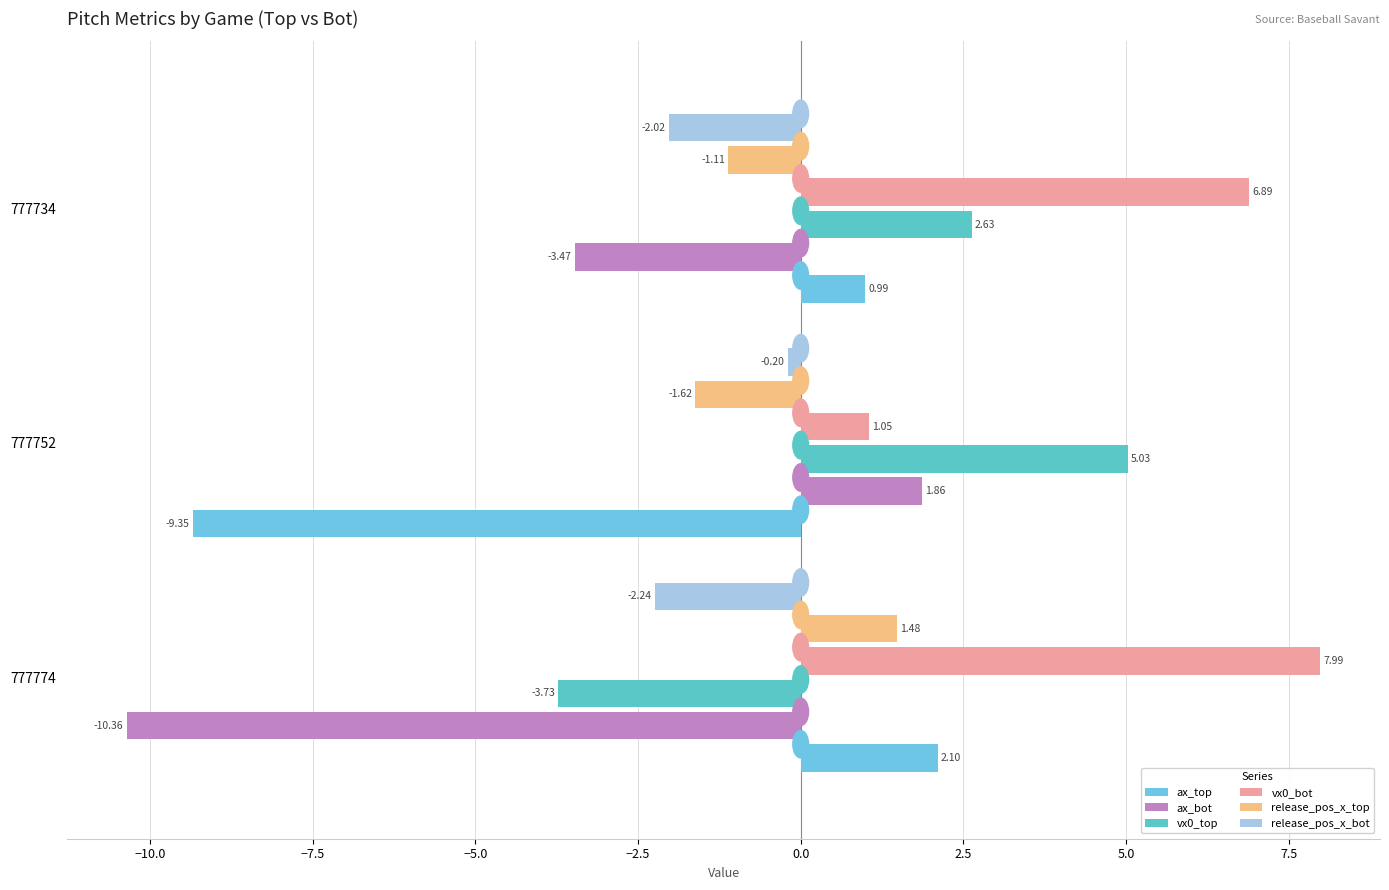

How many values in the vx0_top series exceed 2?

2